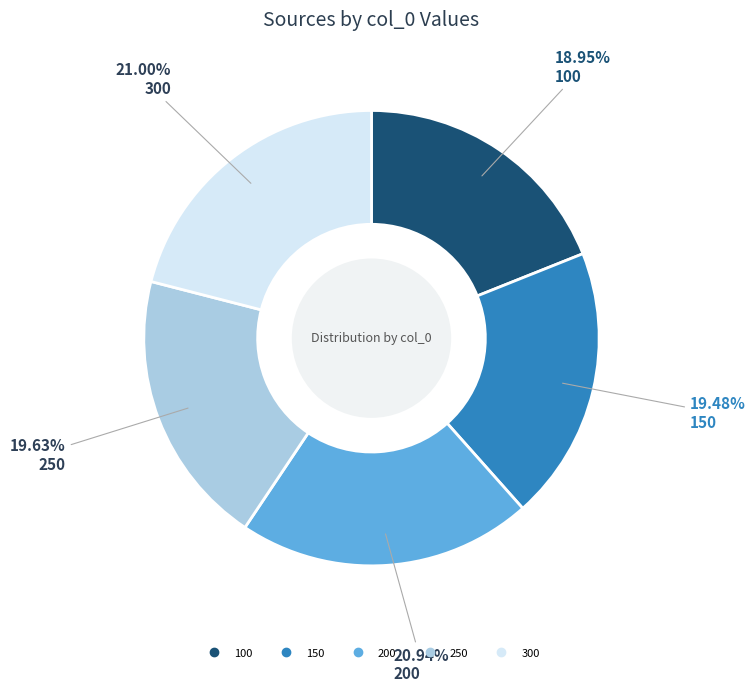

Between 200 and 150, which is larger?

200